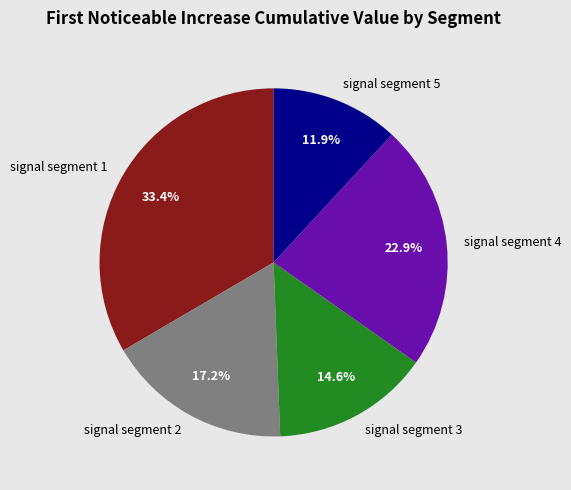

To the nearest percent, what is the combined percentage of signal segment 2 and signal segment 4?

40%